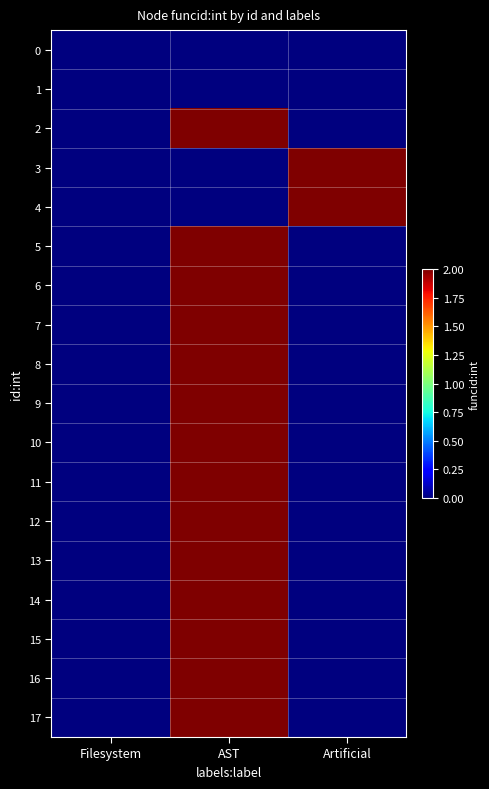

At which category is the sum across all series the highest?

AST